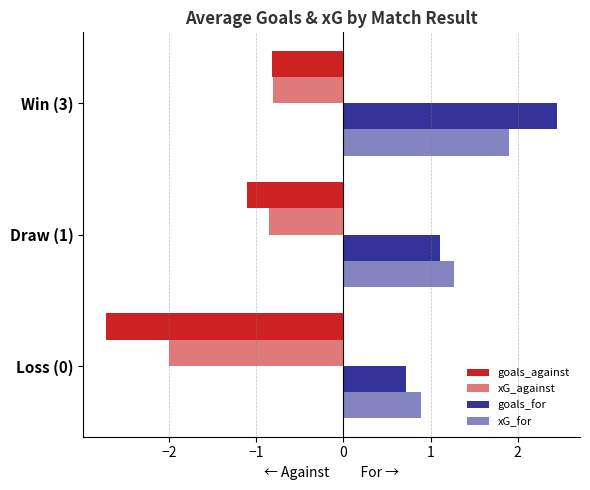

How many categories are shown in the chart?

3